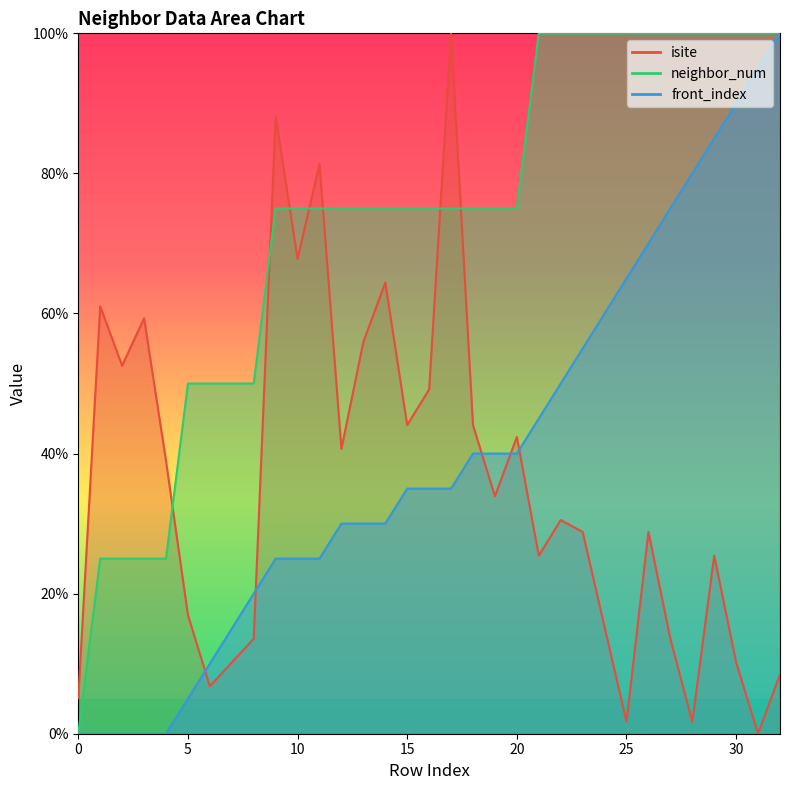

At which category does the chart reach its minimum across all series?

31